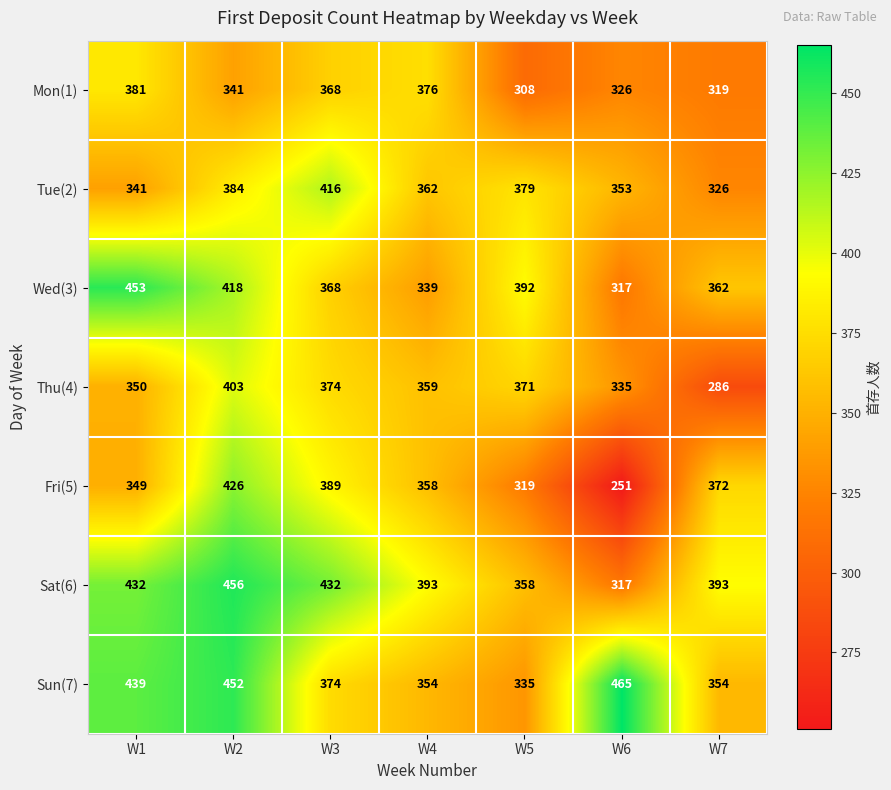

The Tue(2) series shows 647 at W3. True or false?

False